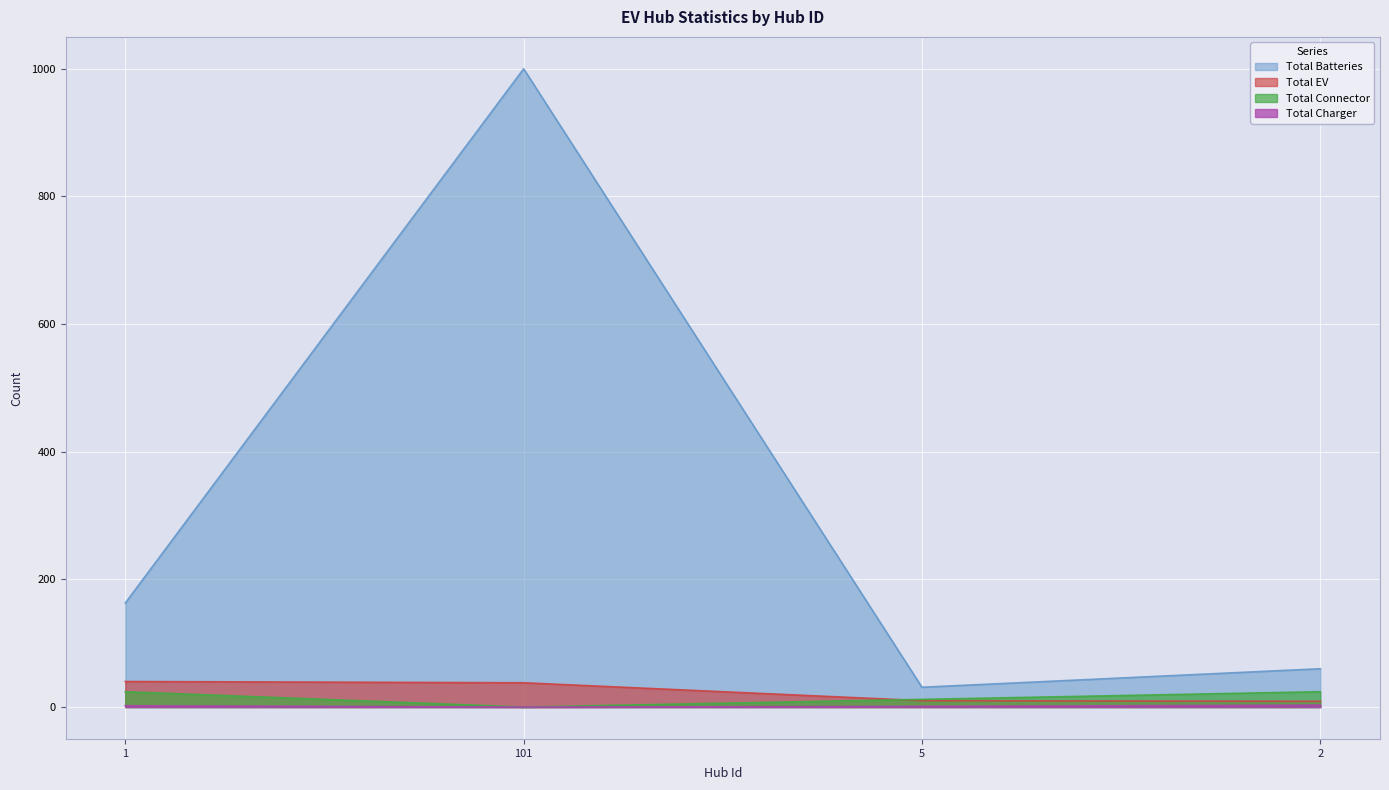

The value of Total Connector at 5 is 12. True or false?

True